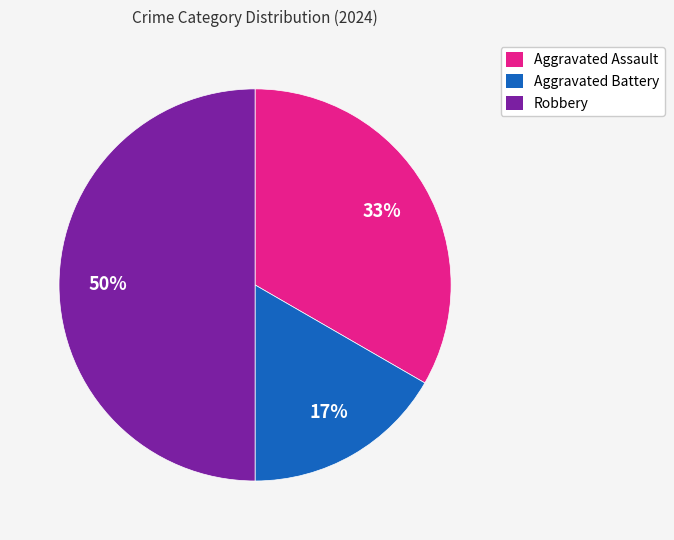

To the nearest percent, what is the difference between the largest and smallest slice percentages?

33%